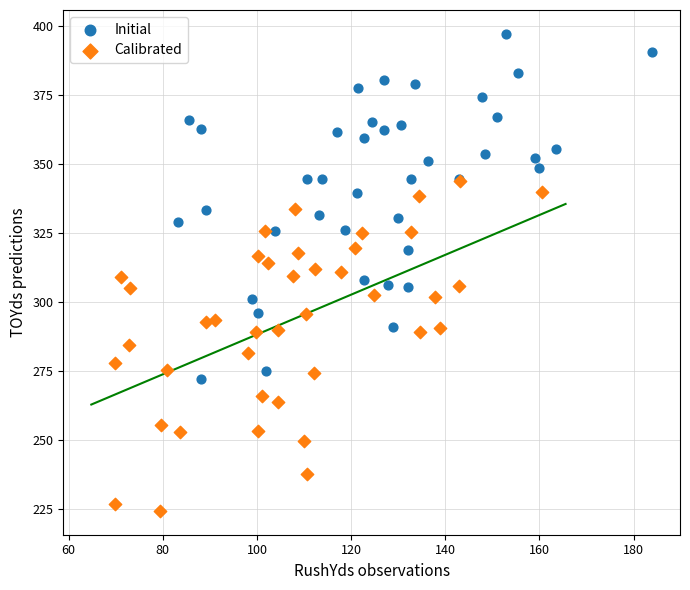

Which series has the widest spread of Y values?

Initial